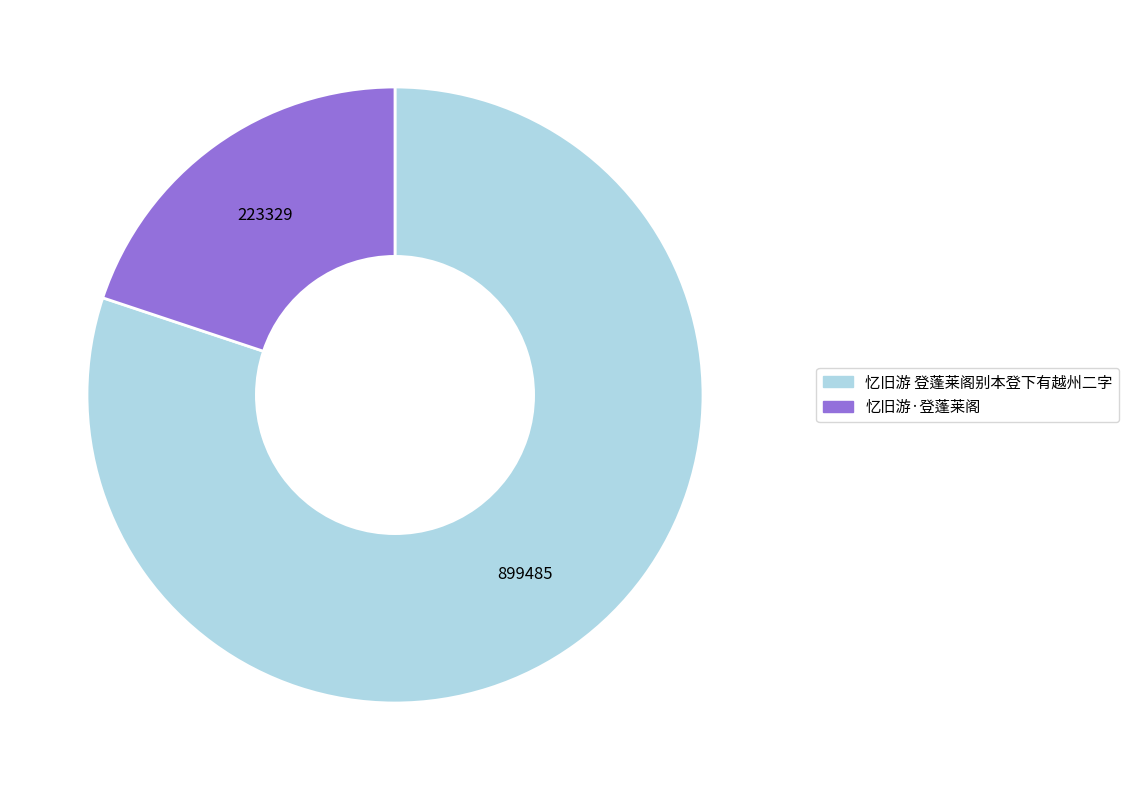

Is 忆旧游 登蓬莱阁别本登下有越州二字 the majority of the pie?

Yes